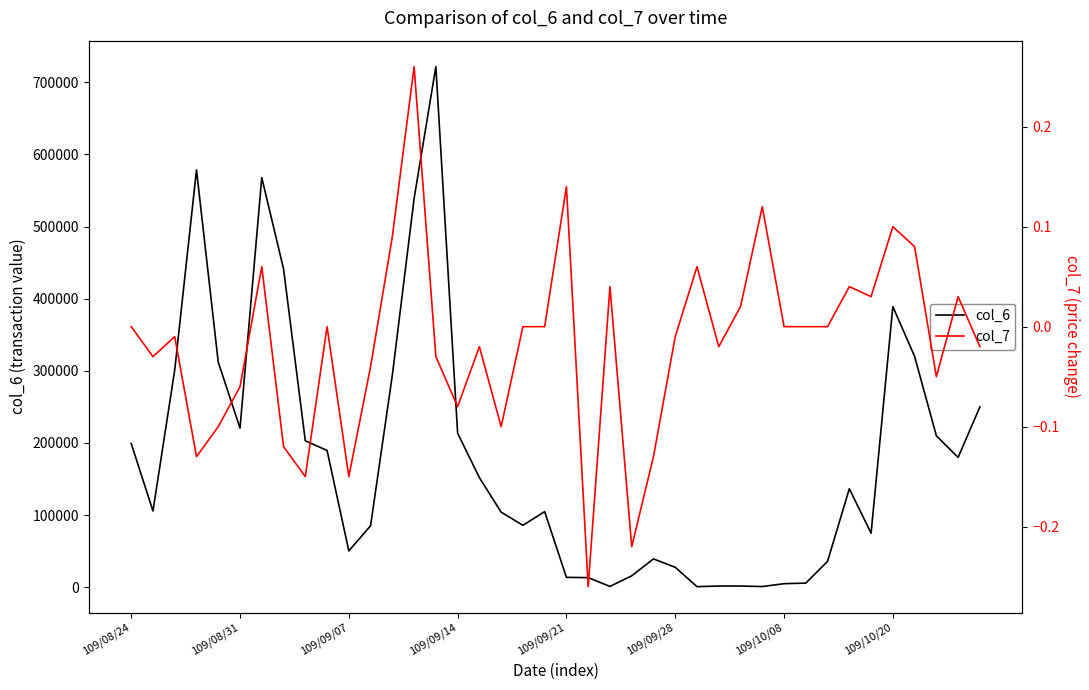

What is the difference between the col_6 values at 33 and 26?

135680.0